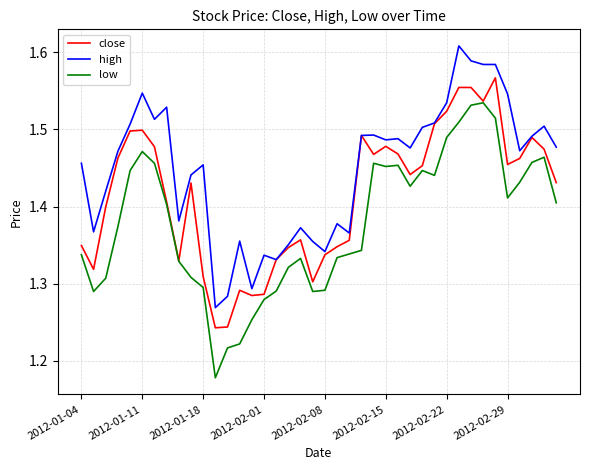

List the series in order of their peak value, highest first.

high, close, low